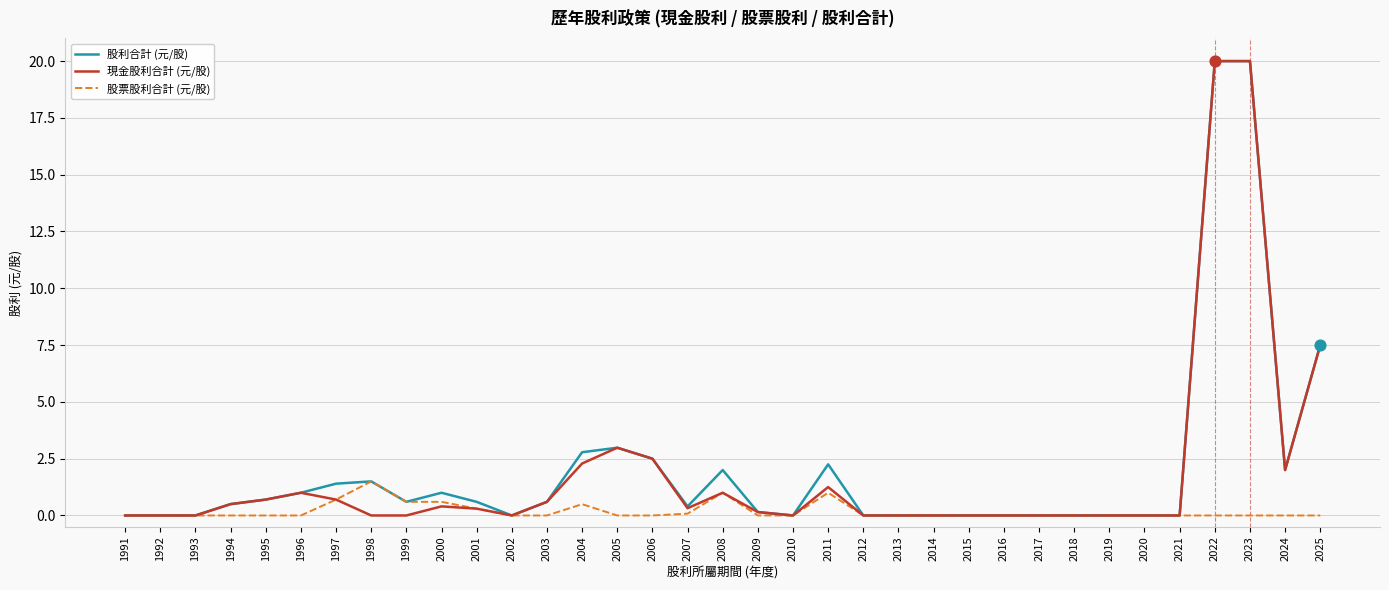

What are all the series names shown in the legend?

股利合計 (元/股), 現金股利合計 (元/股), 股票股利合計 (元/股)